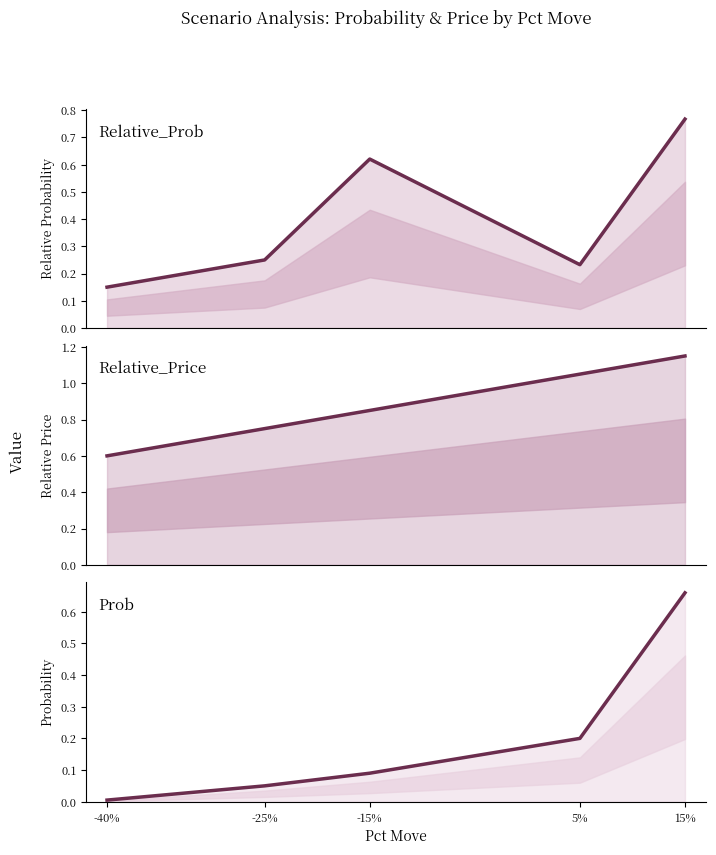

What is the label of the 4th point from the right?

-25%